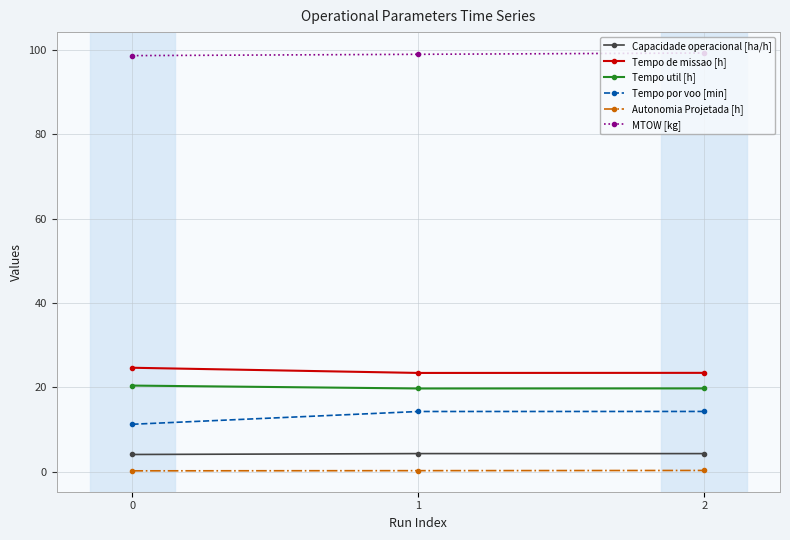

Does the chart have visible grid lines?

Yes